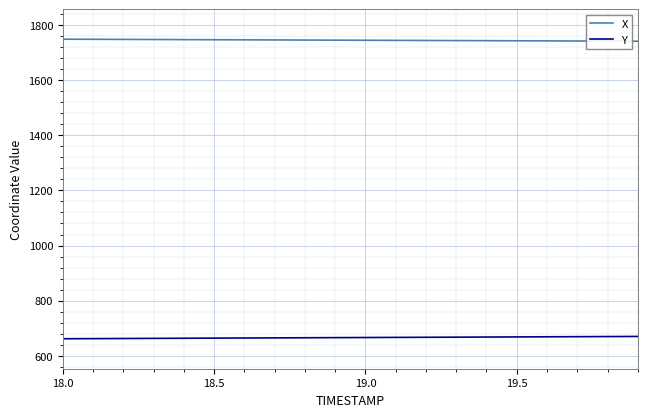

What is the smallest value displayed?

661.9